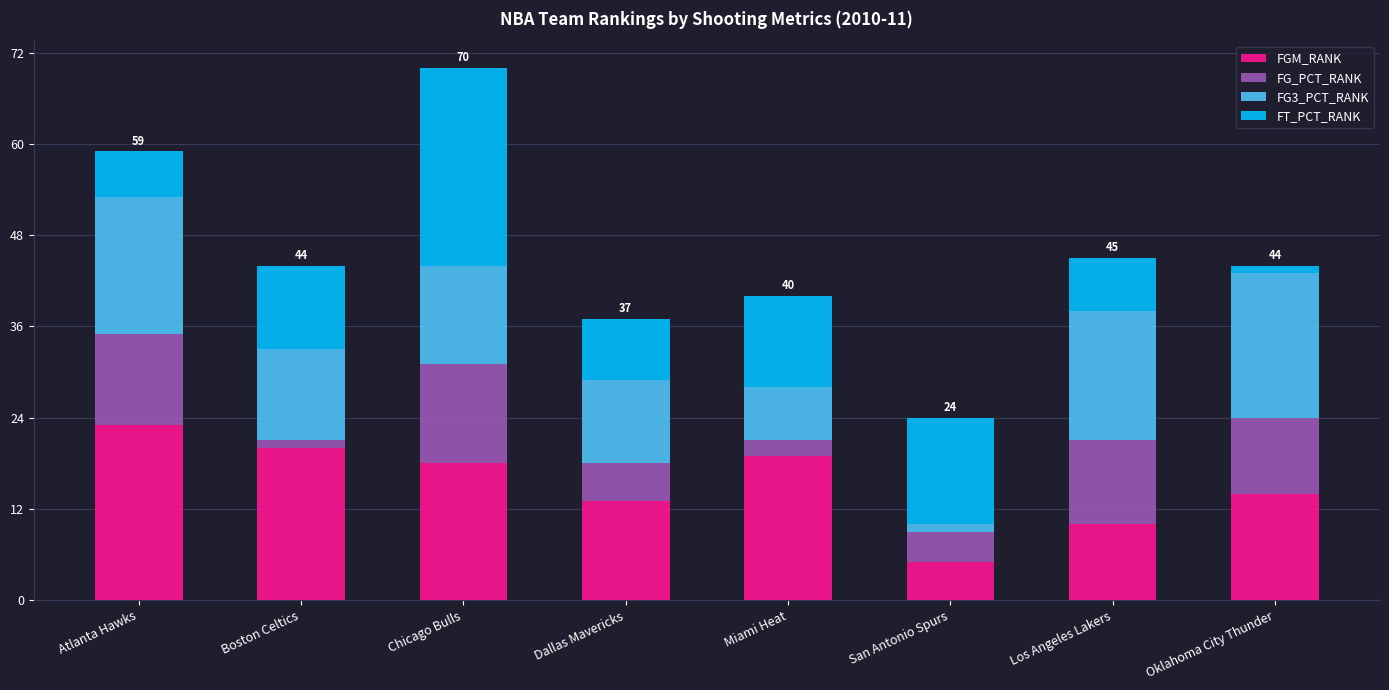

The FGM_RANK series shows 10 at Boston Celtics. True or false?

False